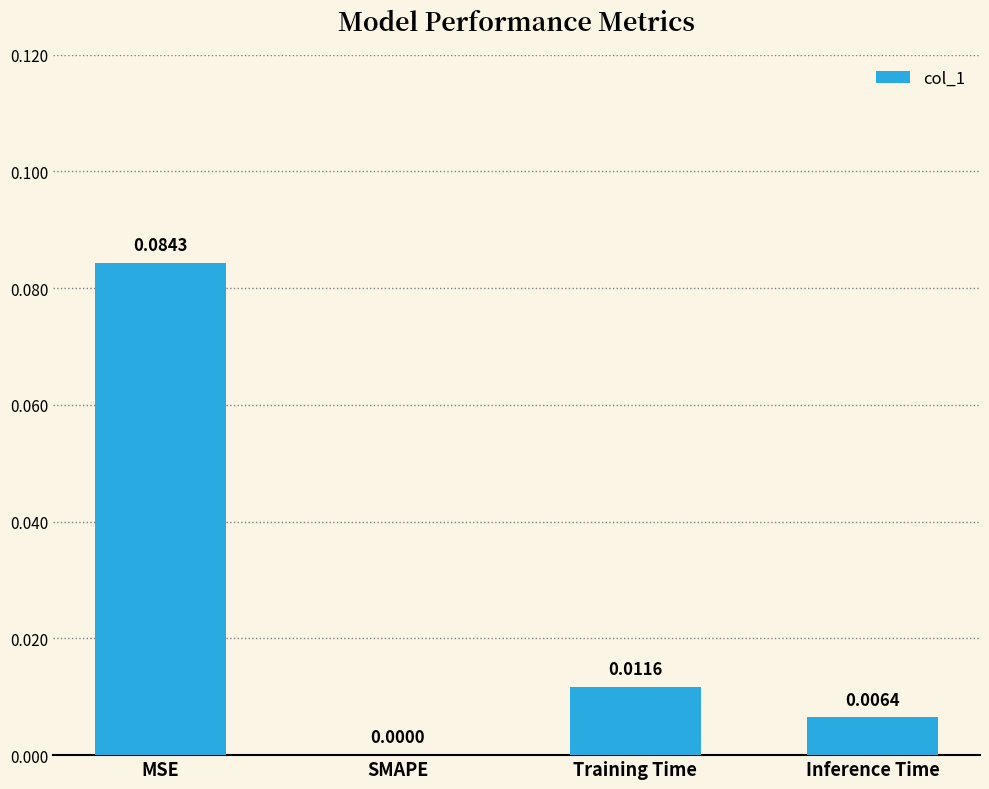

Where is the data nearest to the value 0?

SMAPE